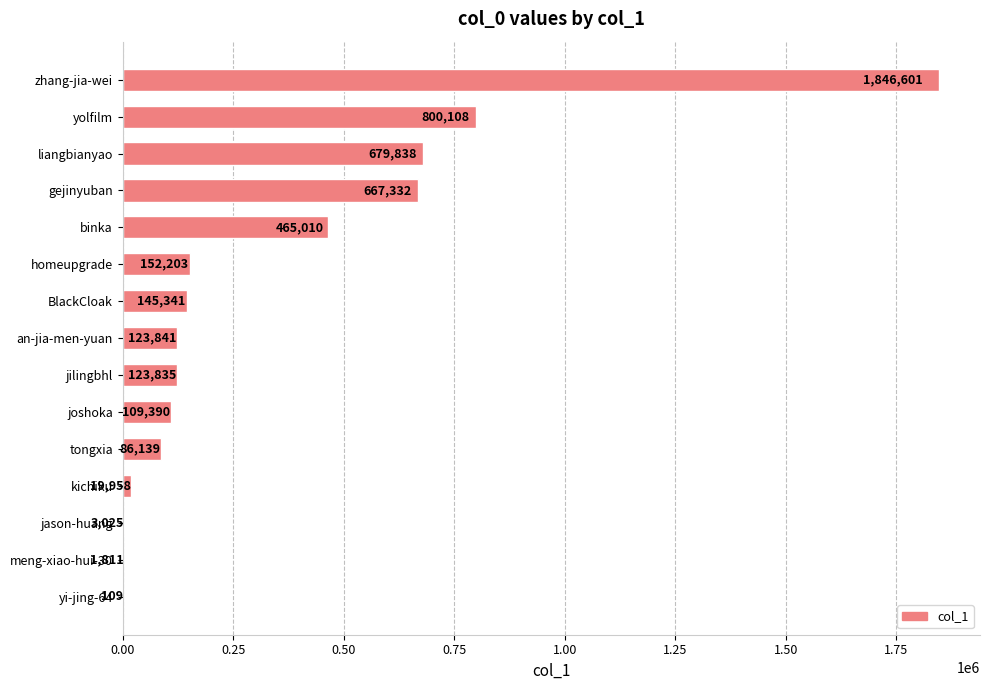

The chart shows a value of 667332 at gejinyuban. True or false?

True